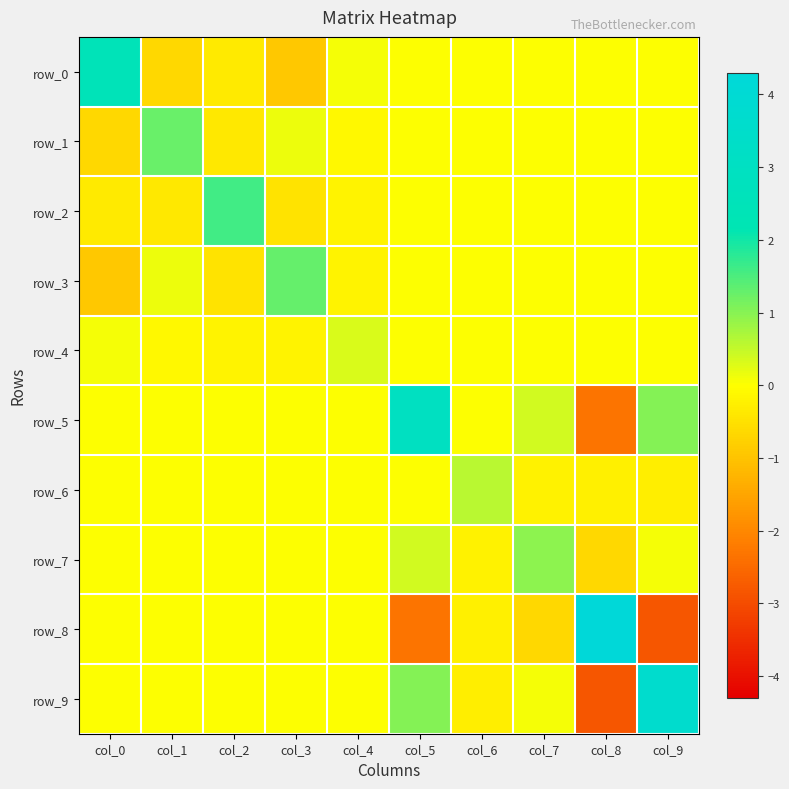

How many data points in row_3 are above 0?

2